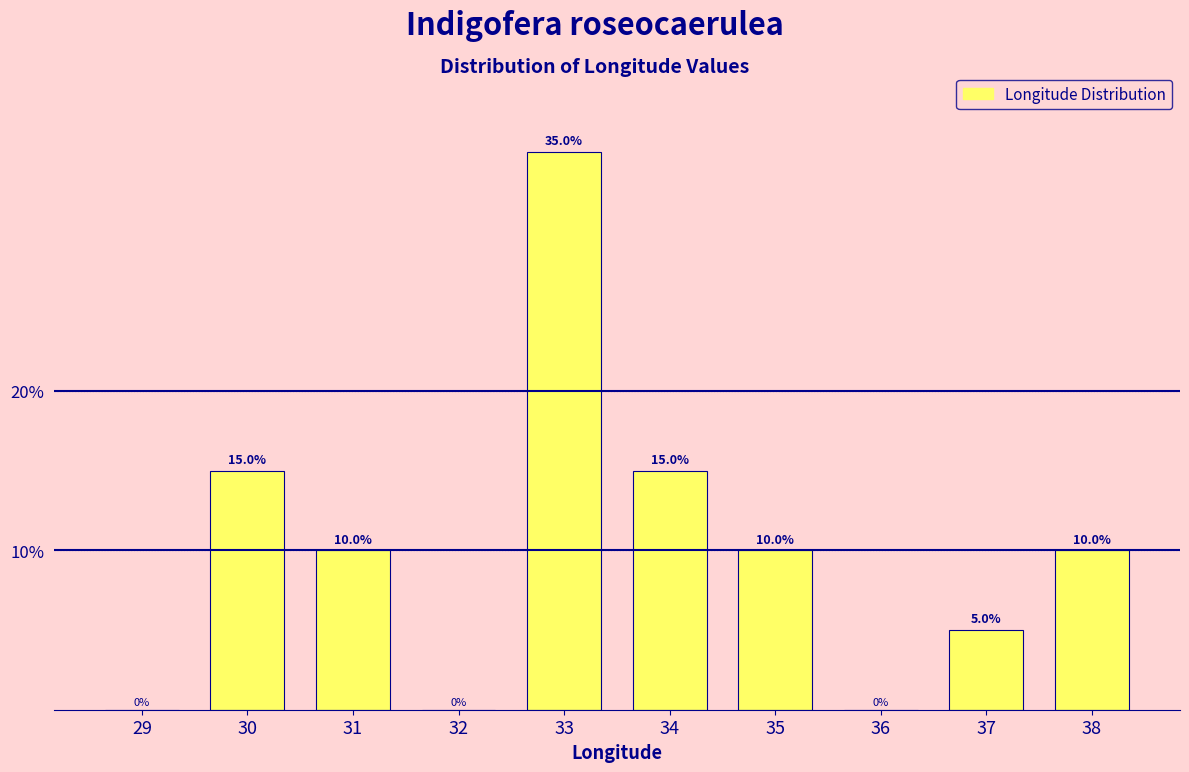

Reading left to right, extract all data points from this chart.

29=0	30=15	31=10	32=0	33=35	34=15	35=10	36=0	37=5	38=10